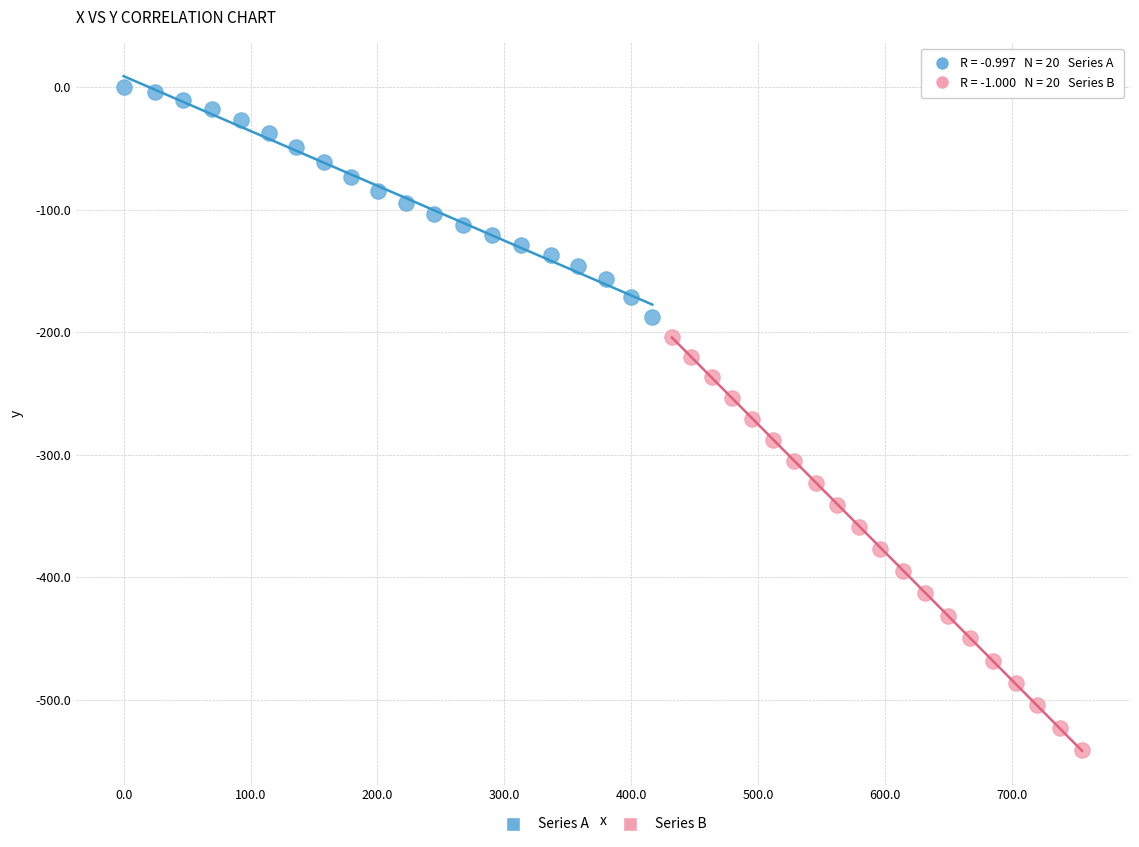

Which series reaches the maximum Y coordinate?

Series A